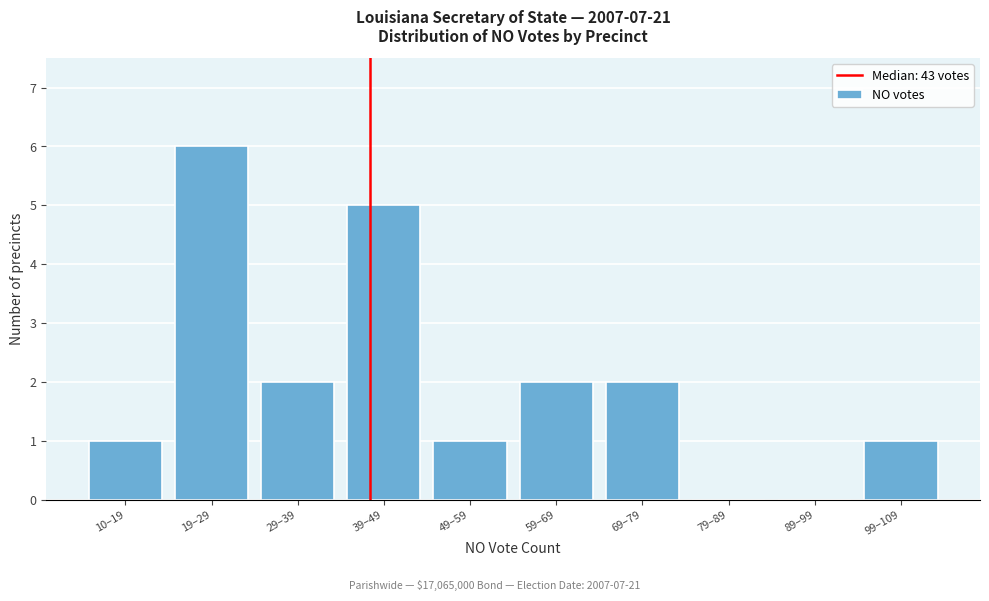

Reading left to right, list all the values displayed in this chart.

10–19=1	19–29=6	29–39=2	39–49=5	49–59=1	59–69=2	69–79=2	79–89=0	89–99=0	99–109=1